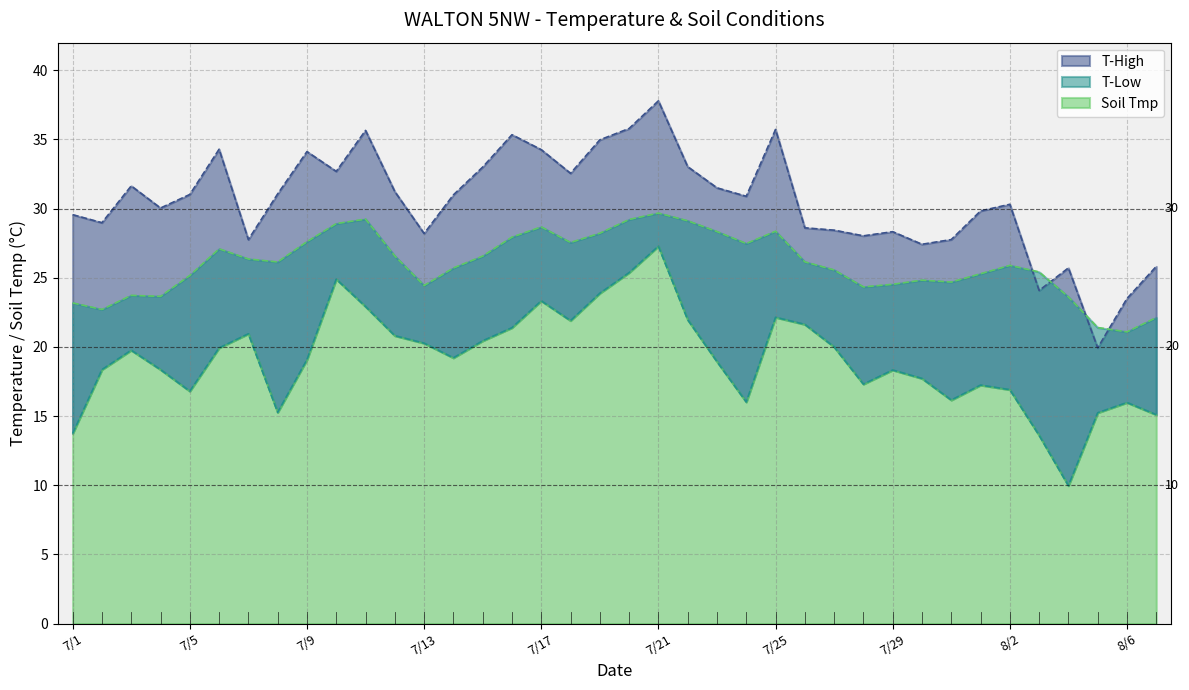

Rank the series at 7/5 from highest to lowest value.

T-High, Soil Tmp, T-Low